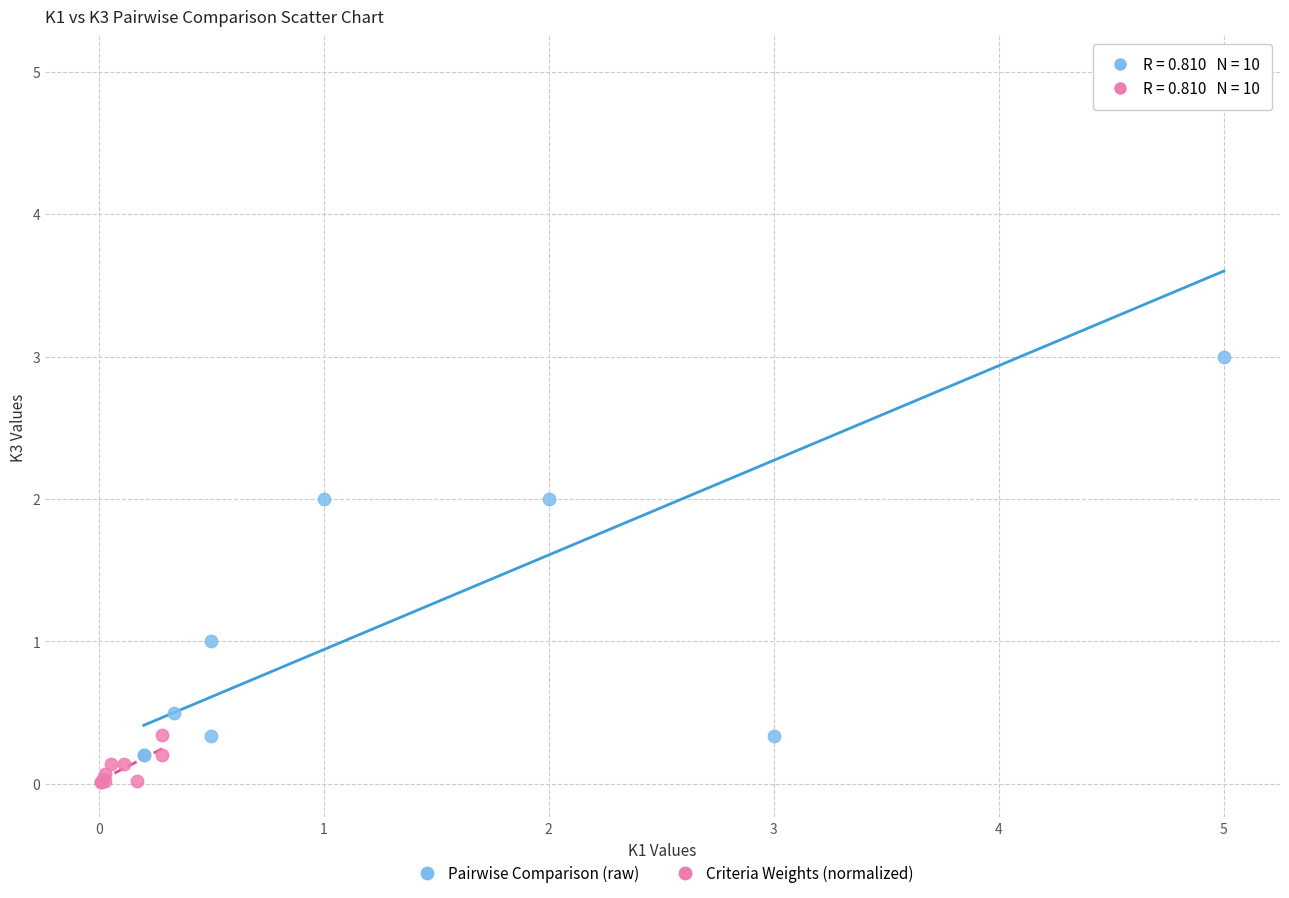

What are all the series names shown in the legend?

Pairwise Comparison (raw), Criteria Weights (normalized)